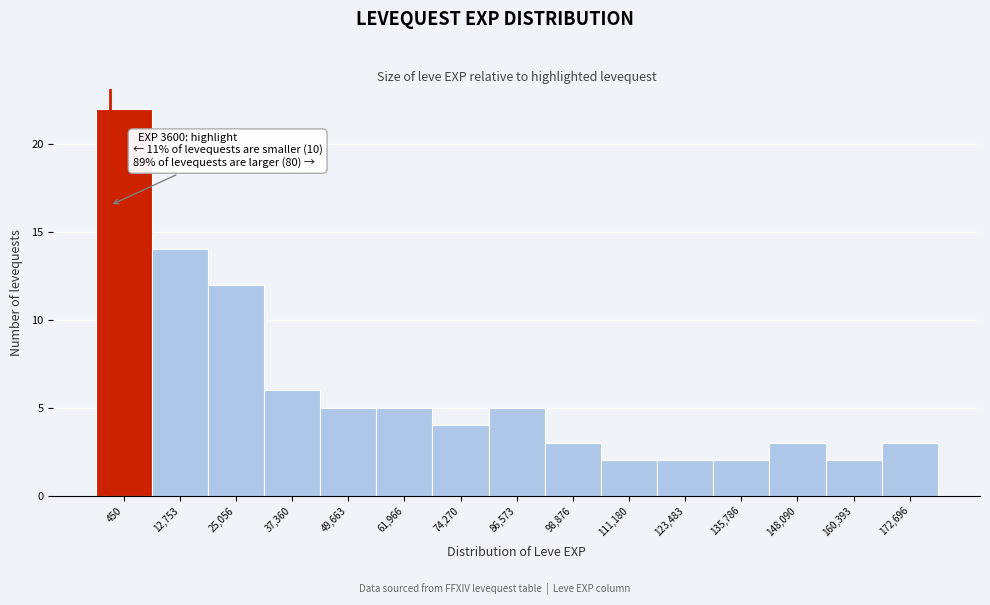

Reading left to right, list all the values displayed in this chart.

22	14	12	6	5	5	4	5	3	2	2	2	3	2	3